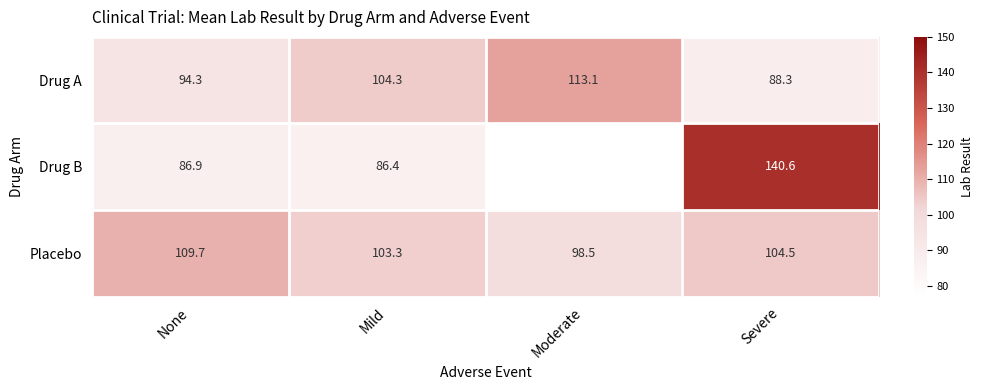

True or false: Drug A has a value of 104.3 at Mild.

True